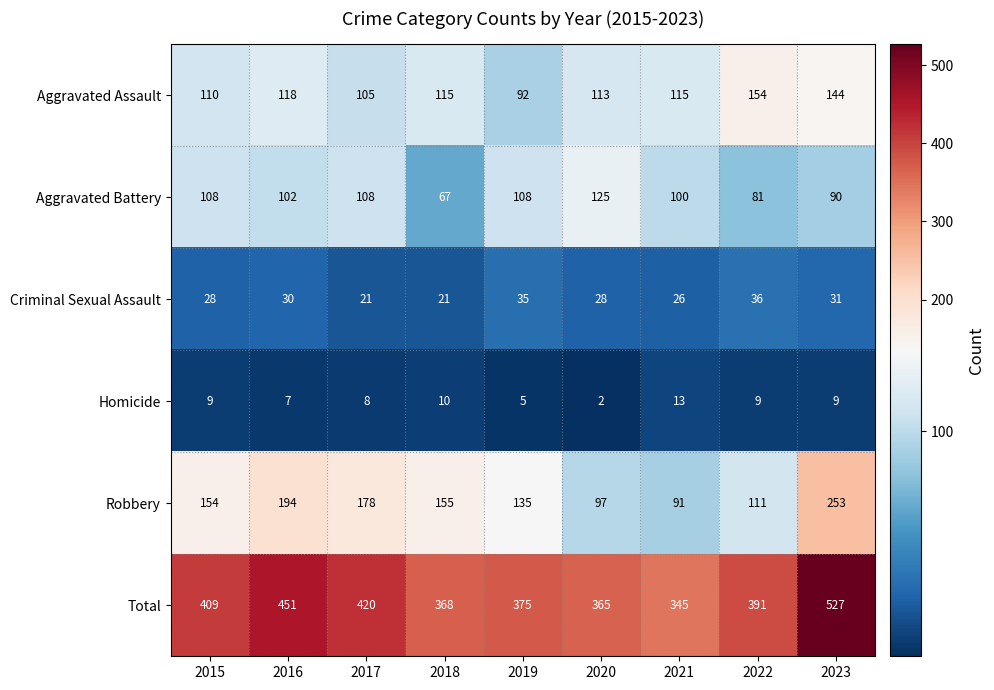

What is the sum of all Homicide values?

72